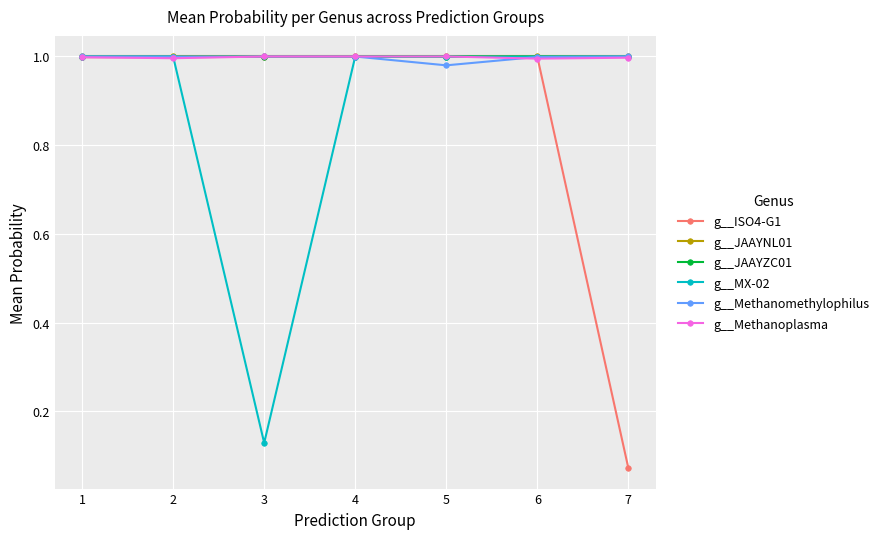

How many lines are shown in the chart?

6